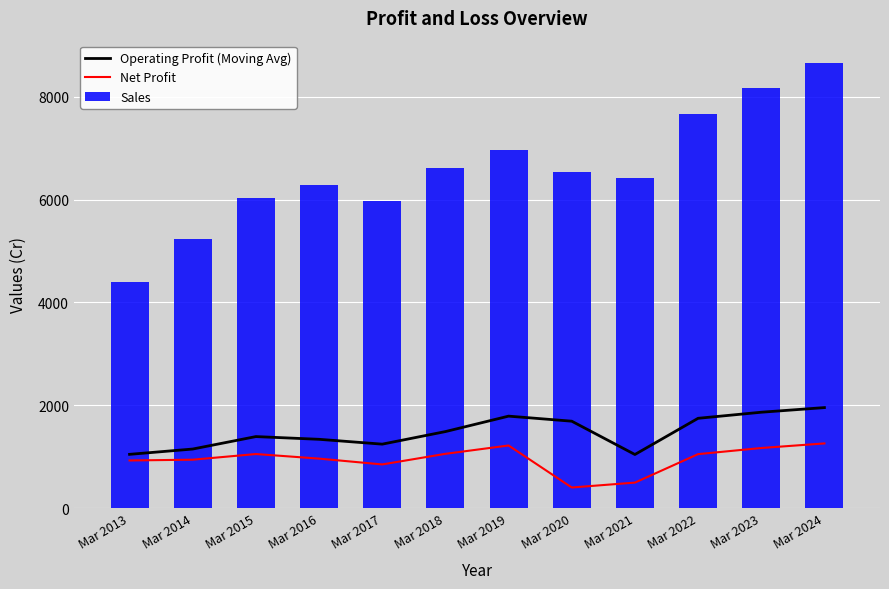

What are all the series names shown in the legend?

Operating Profit (Moving Avg), Net Profit, Sales